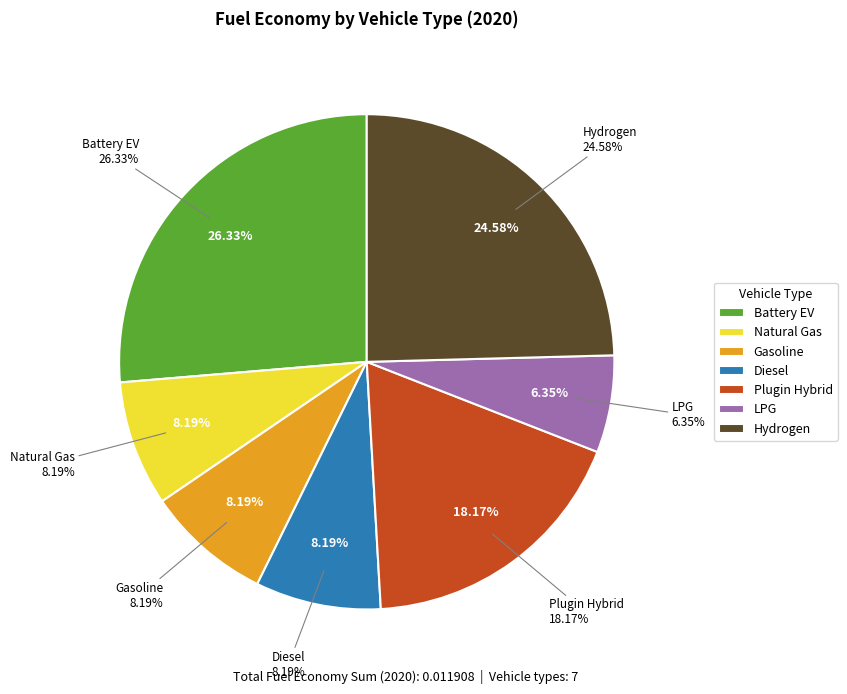

Which category has the biggest portion of the pie?

battery electric vehicle